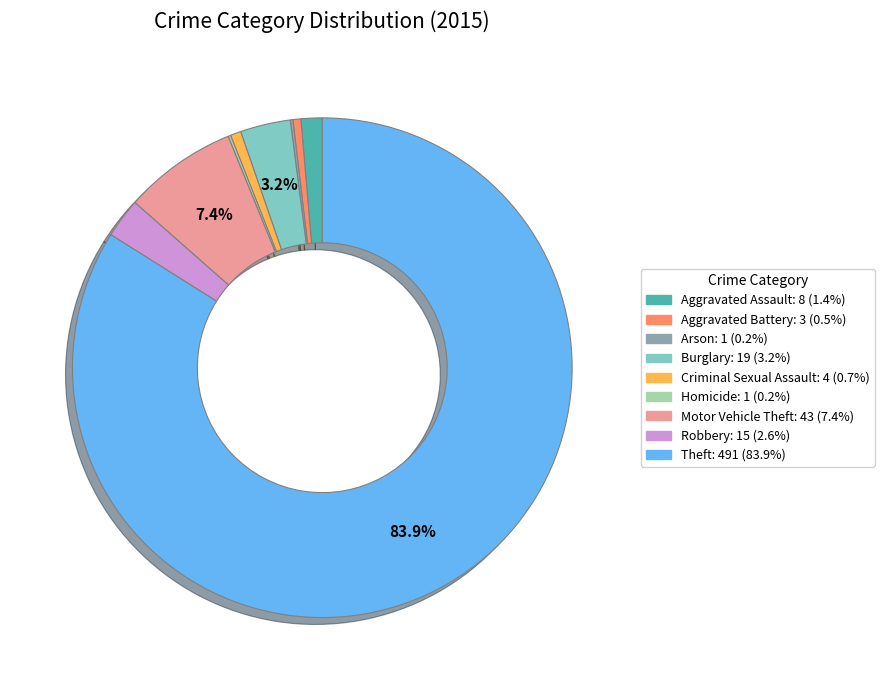

Which slice represents more than half of the pie?

Theft